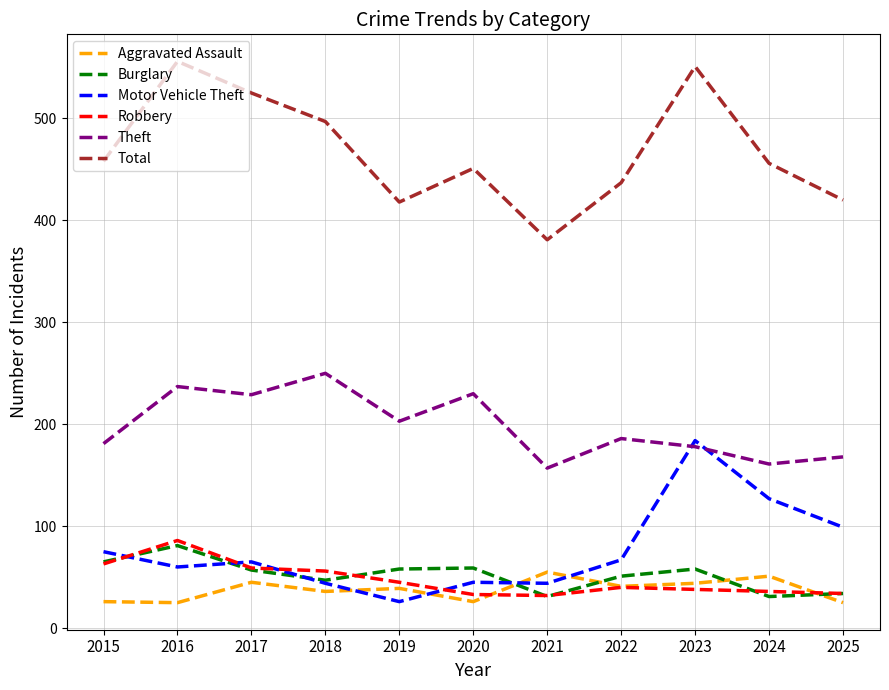

What is the spread (max minus min) of values at 2024?

425